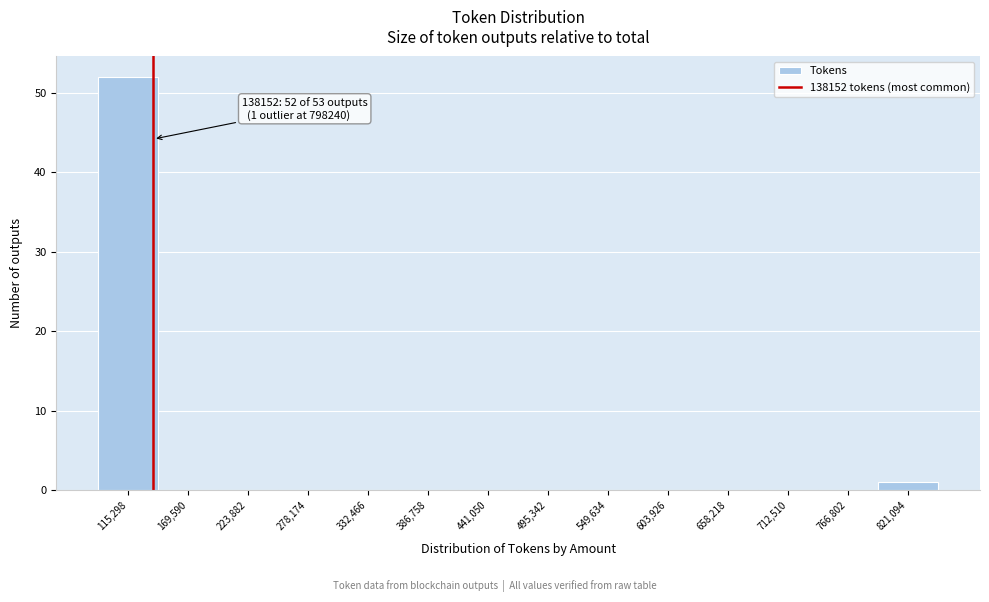

Which range on the x-axis has the tallest bar?

90000 to 140000